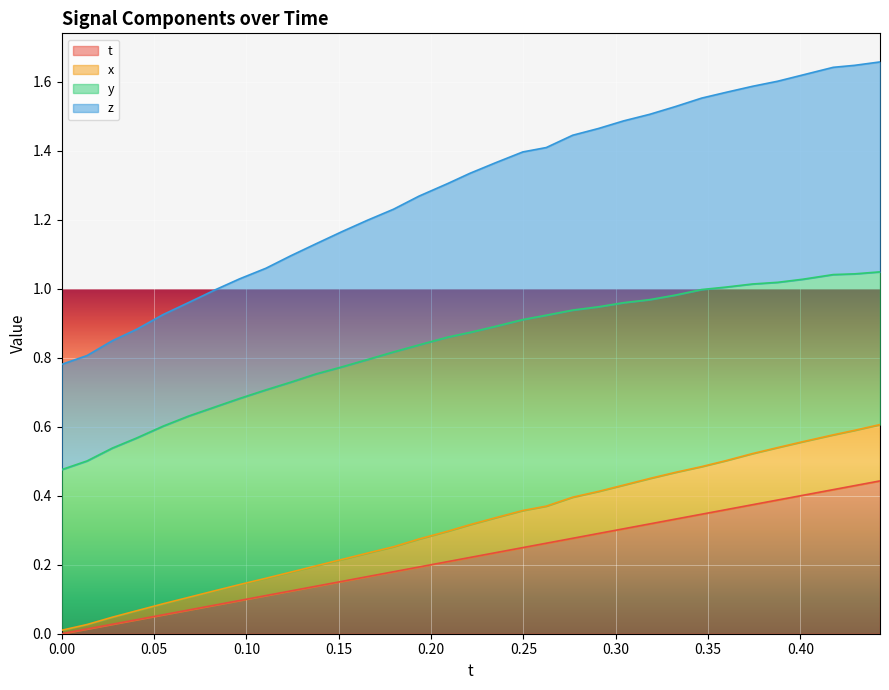

True or false: z and t intersect in this chart.

False